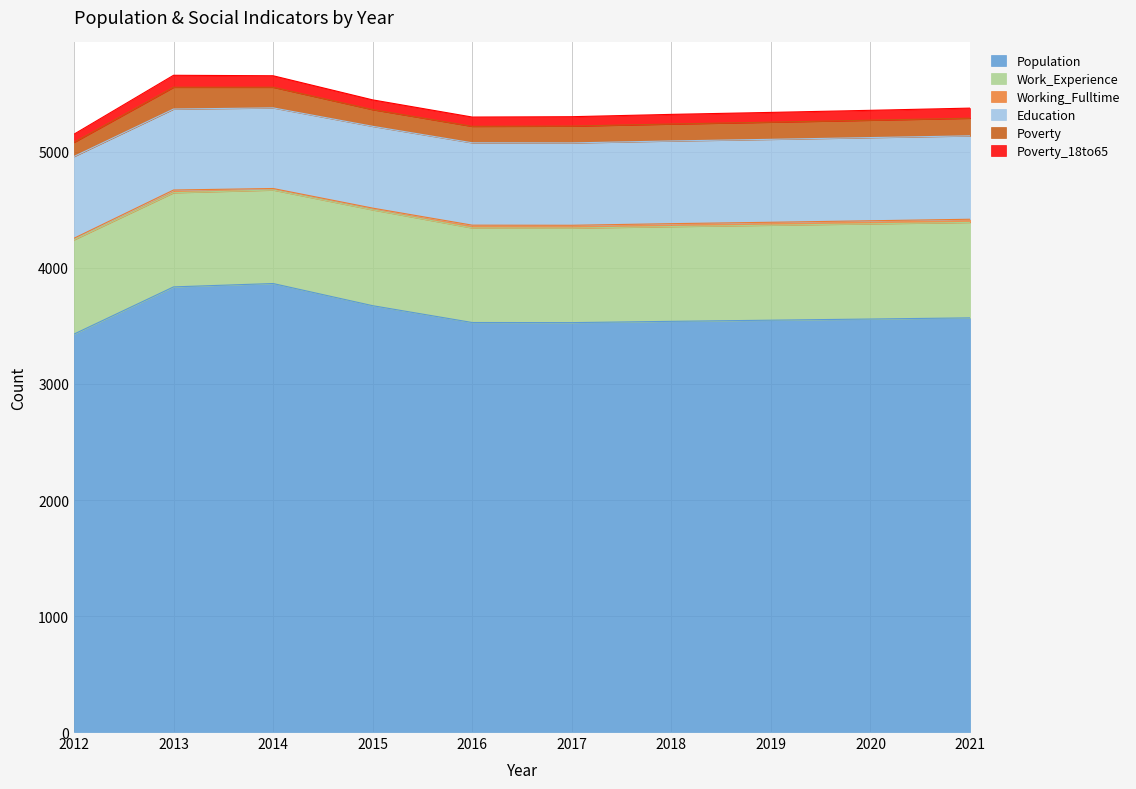

At which label does Population reach its peak?

2014